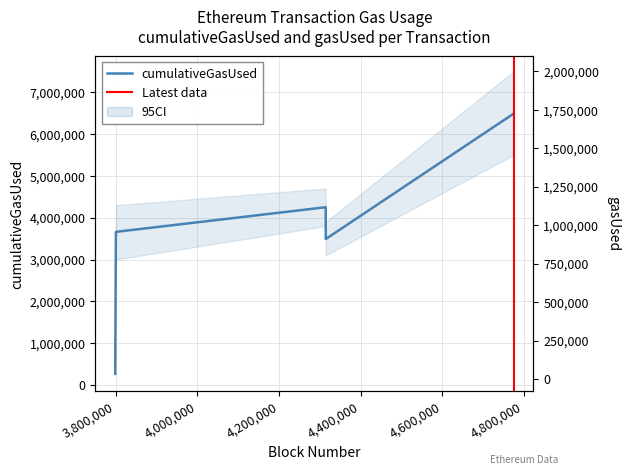

What is the difference between the second highest and second lowest values in the gasUsed series?

2924